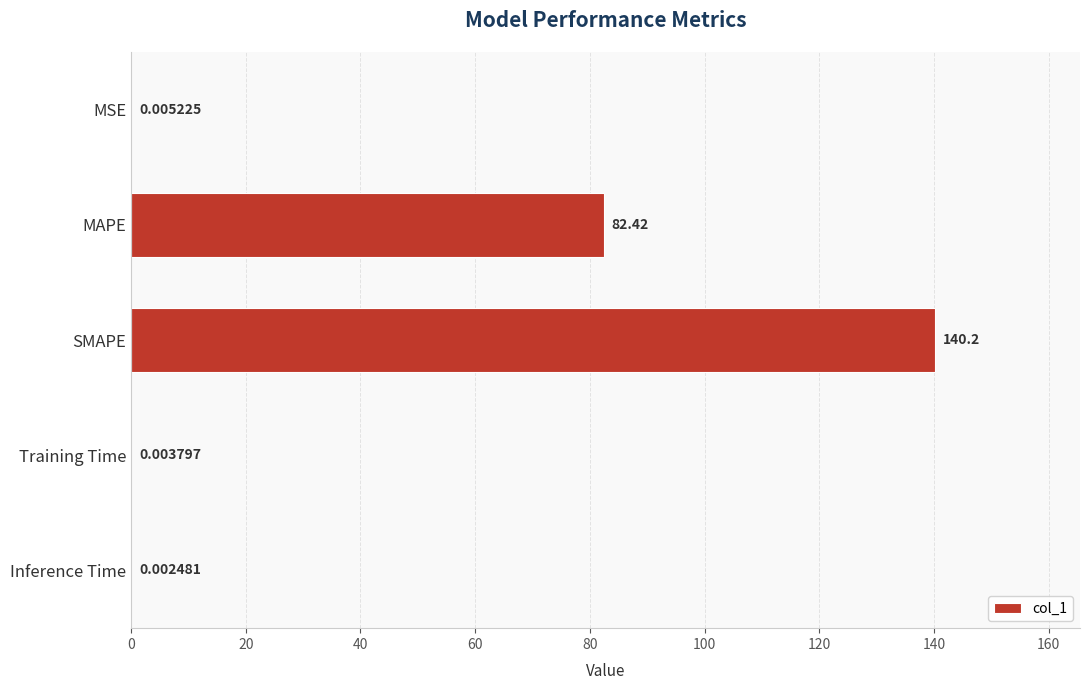

Which category has the highest value across all series?

SMAPE